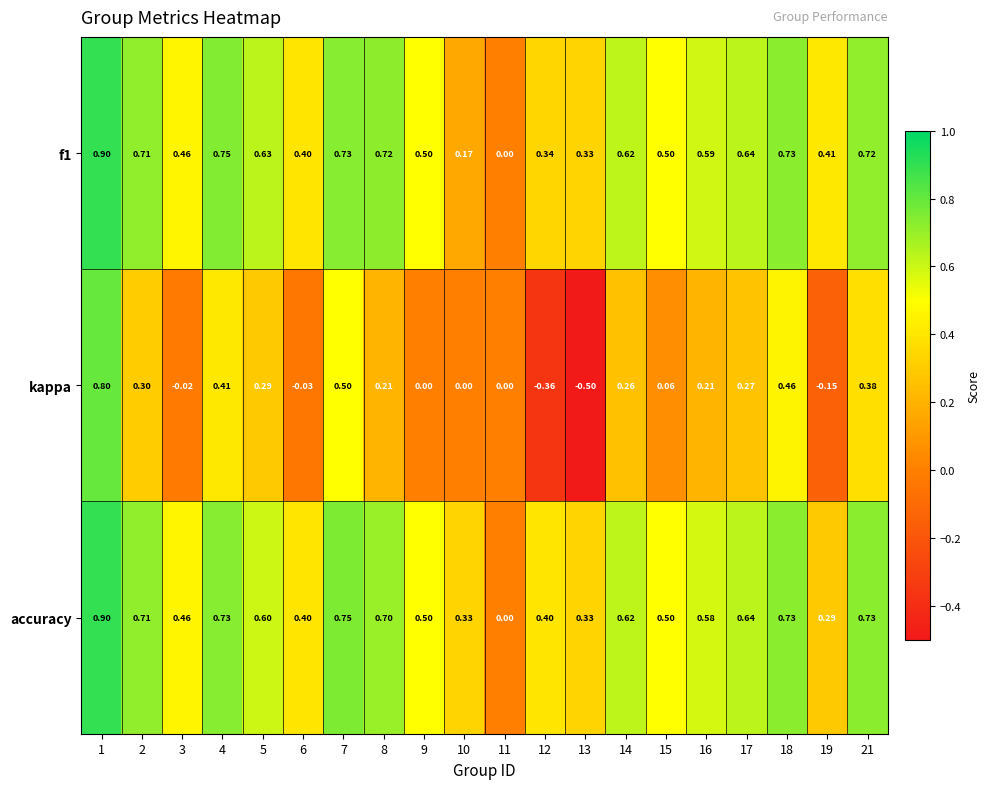

Is the value of accuracy at 21 greater than the value of kappa at 6?

Yes